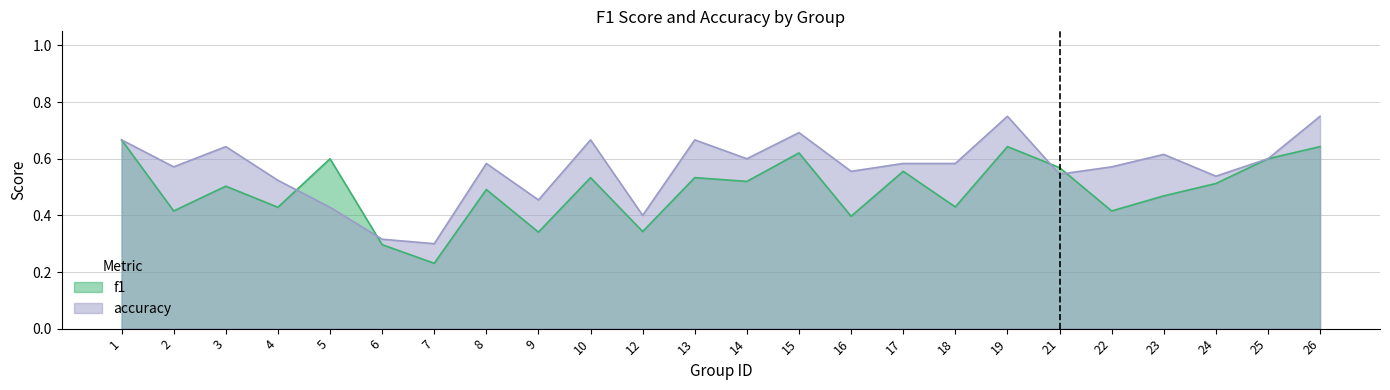

The value of accuracy at 10 is 0.9. True or false?

False